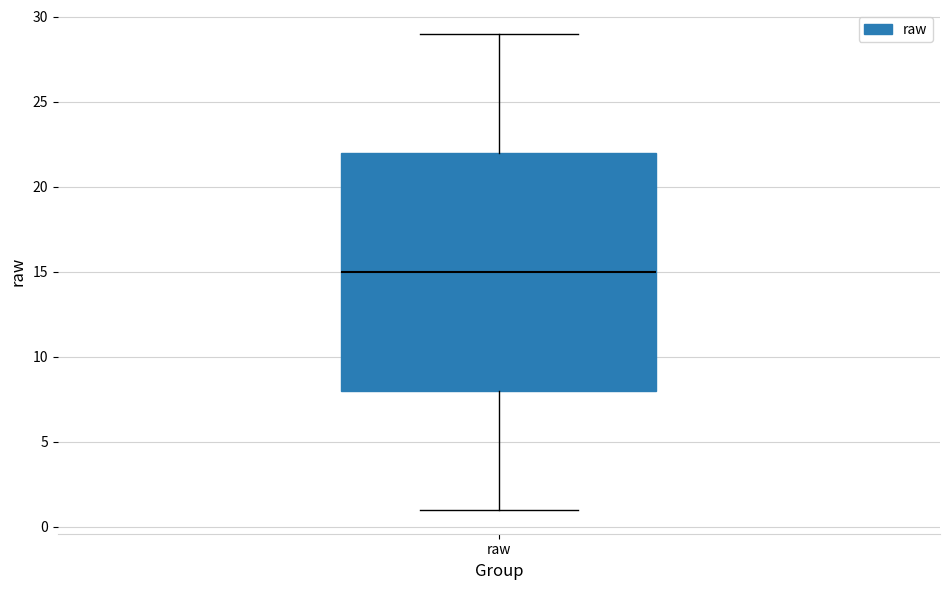

Where does the lower whisker of the box for raw end on the y-axis? The values are not printed on the chart, so give them approximately, as read against the axis.

1